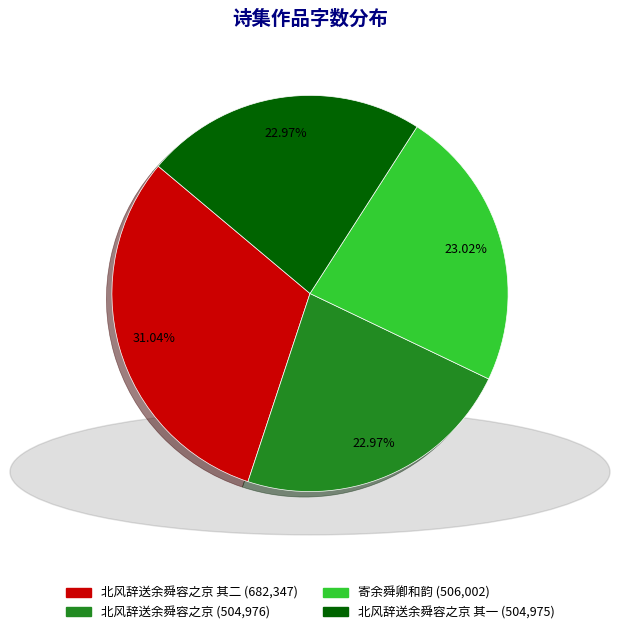

Does any single category account for the majority?

No